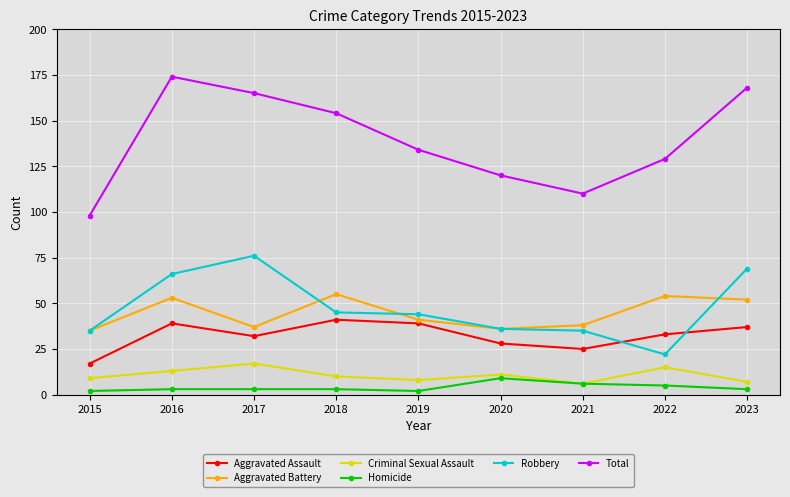

The value of Robbery at 2022 is 22. True or false?

True